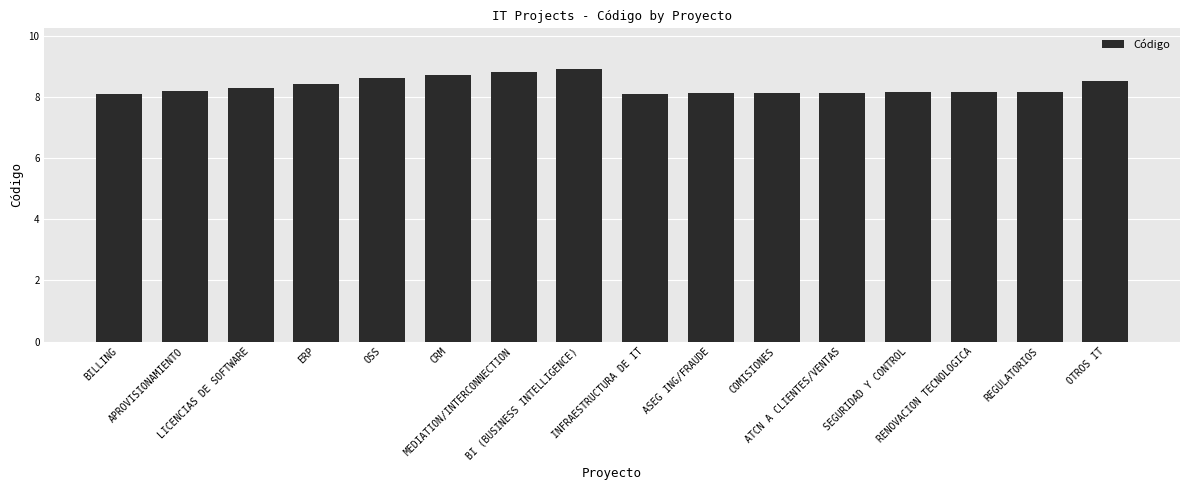

What is the greatest value displayed?

8.9